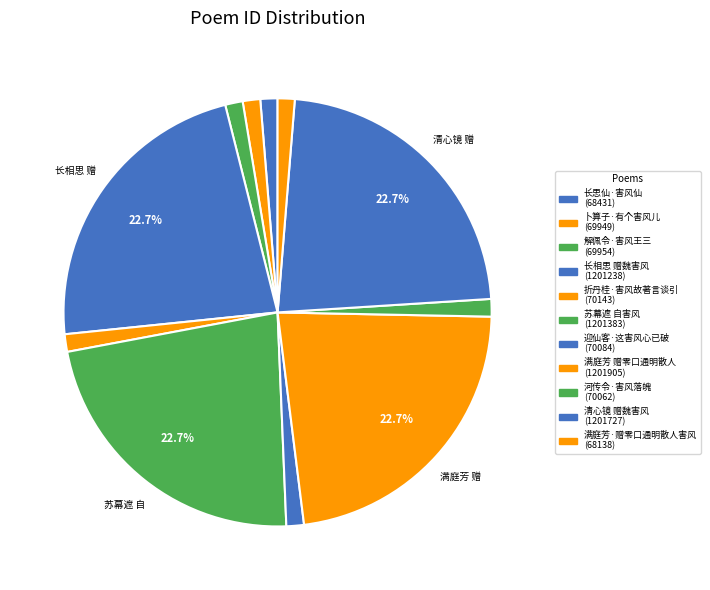

How many slices are in this pie chart?

11